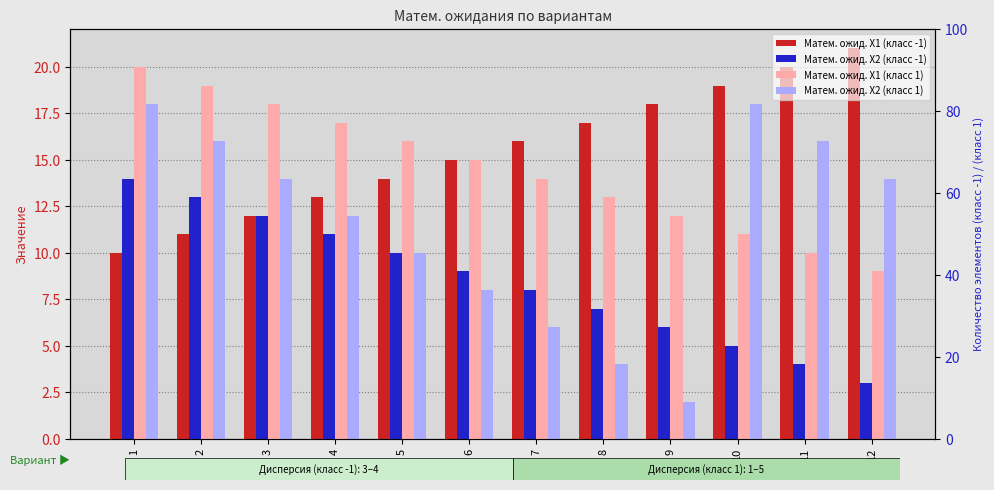

How many values in the Матем. ожид. X1 (класс -1) series are below 16?

6